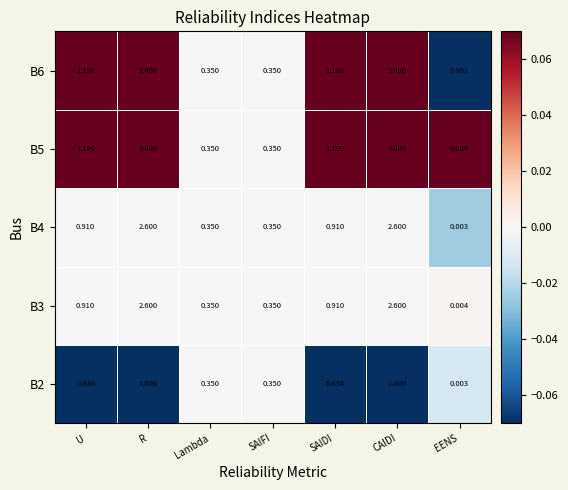

Is the value of B4 at U greater than the value of B2 at SAIFI?

Yes